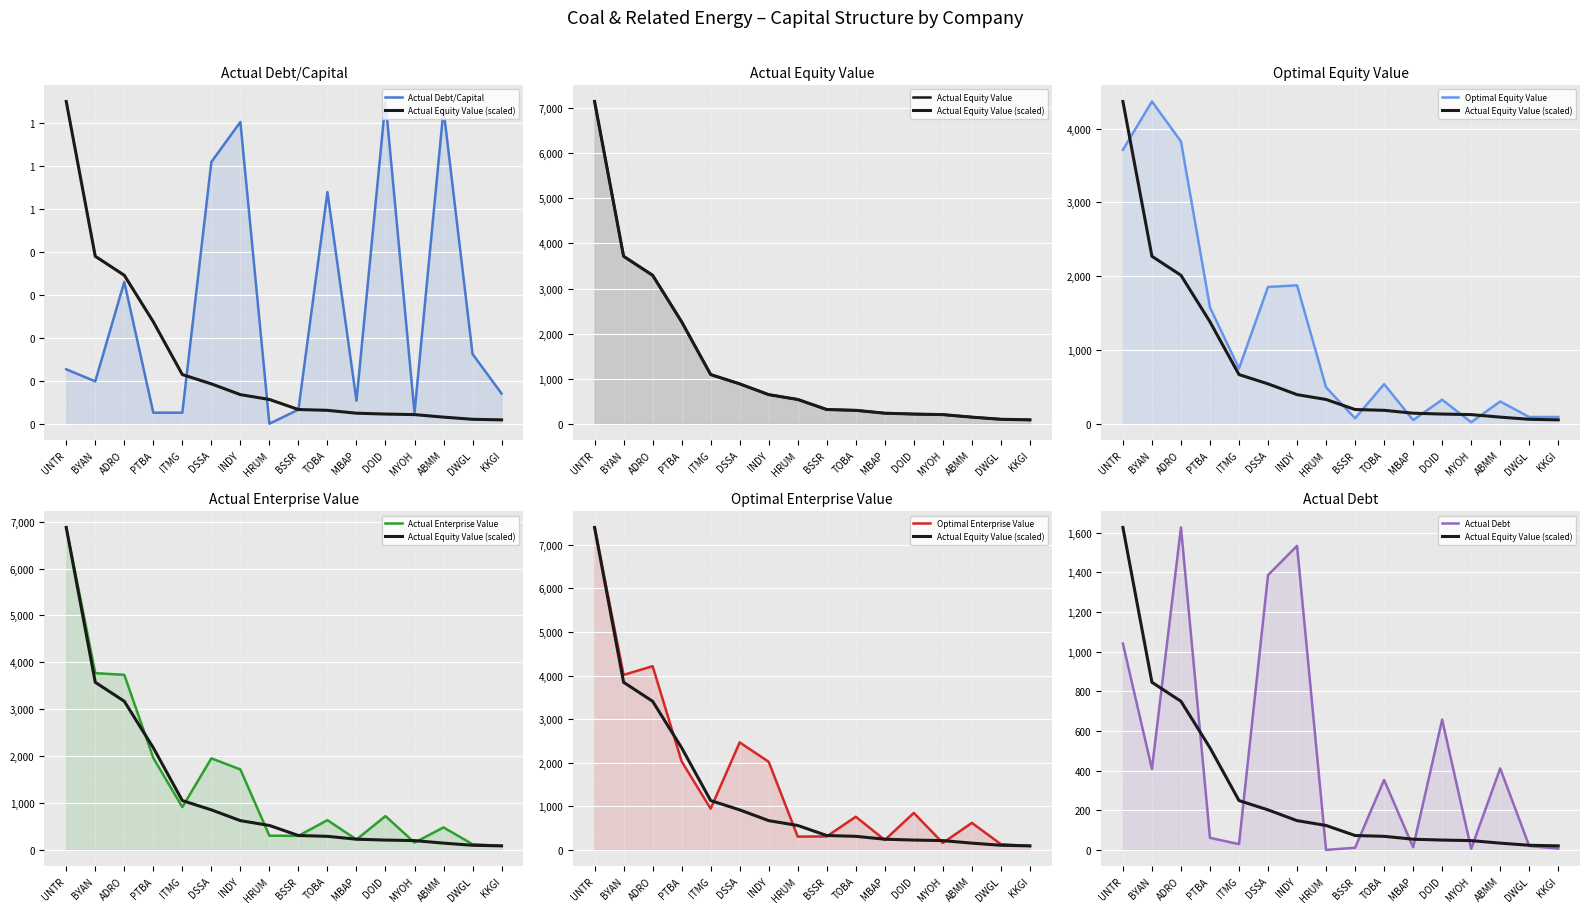

What are all the series names shown in the legend?

actual_debt_capital, actual_equity_value, optimal_equity_value, actual_enterprise_value, optimal_enterprise_value, actual_debt